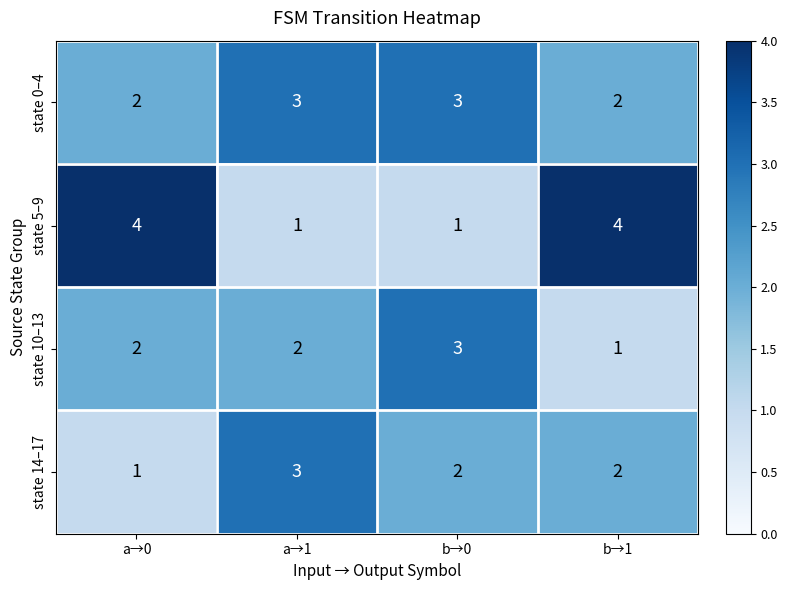

Which series has the largest range (max minus min)?

state 5–9